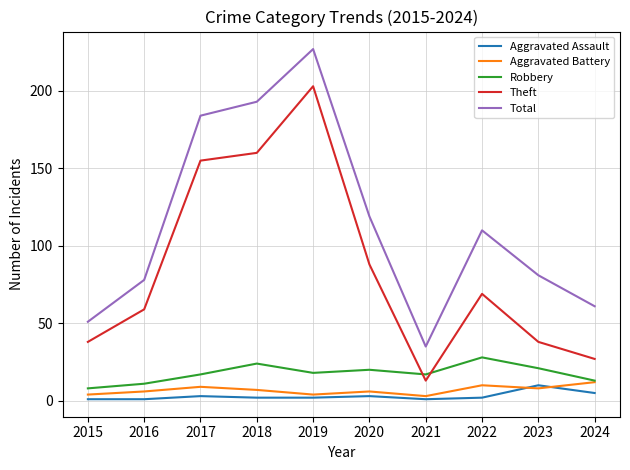

True or false: Aggravated Battery has more than 1 interior local peaks.

True